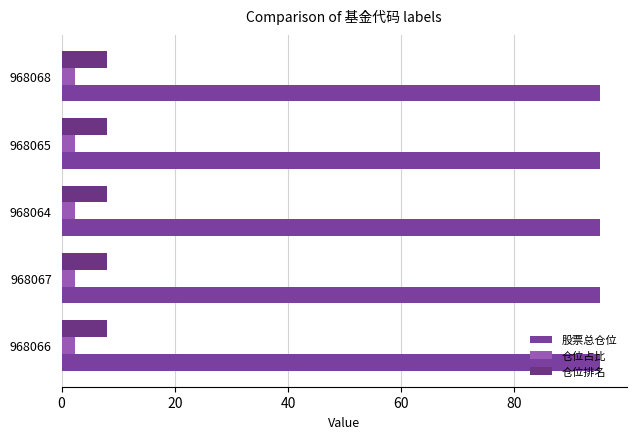

Reading left to right, list all the values displayed in this chart.

股票总仓位: 968066=95.1	968067=95.1	968064=95.1	968065=95.1	968068=95.1
仓位占比: 968066=2.4	968067=2.4	968064=2.4	968065=2.4	968068=2.4
仓位排名: 968066=8.0	968067=8.0	968064=8.0	968065=8.0	968068=8.0